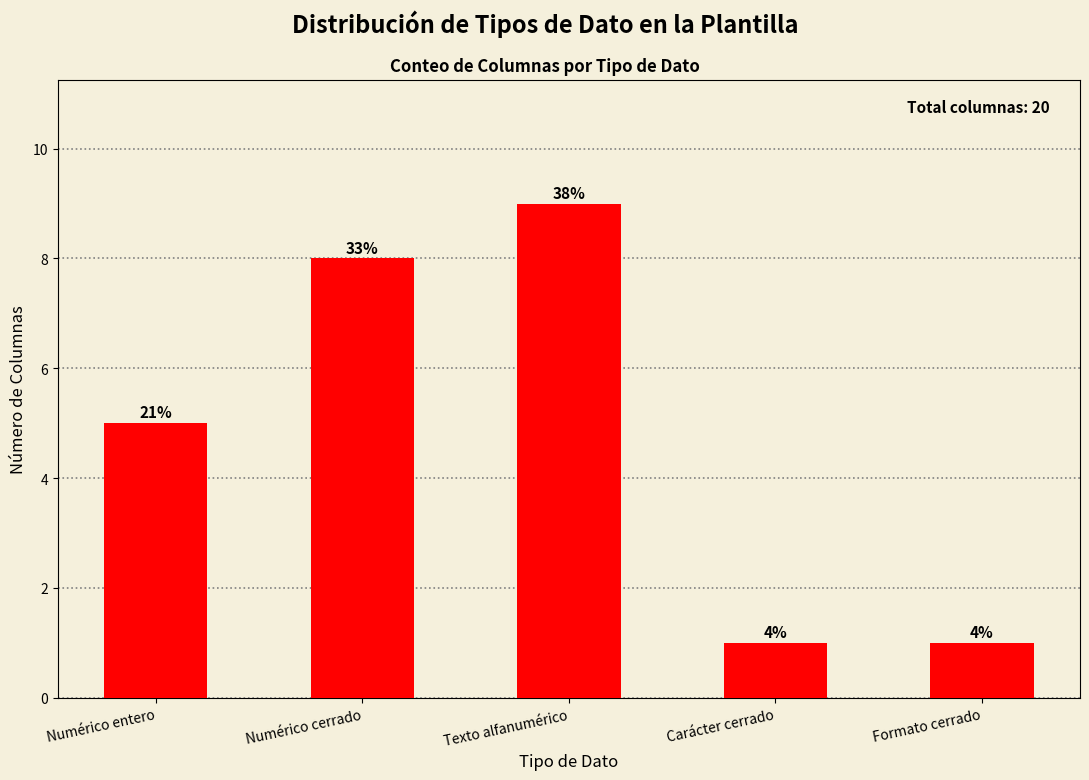

How many bars are there in total?

5